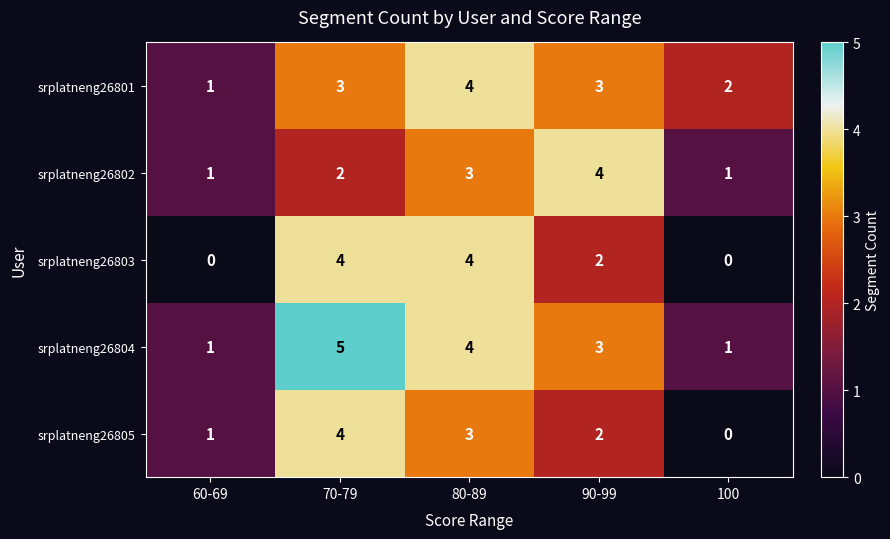

What is the total value across all series at 70-79?

18